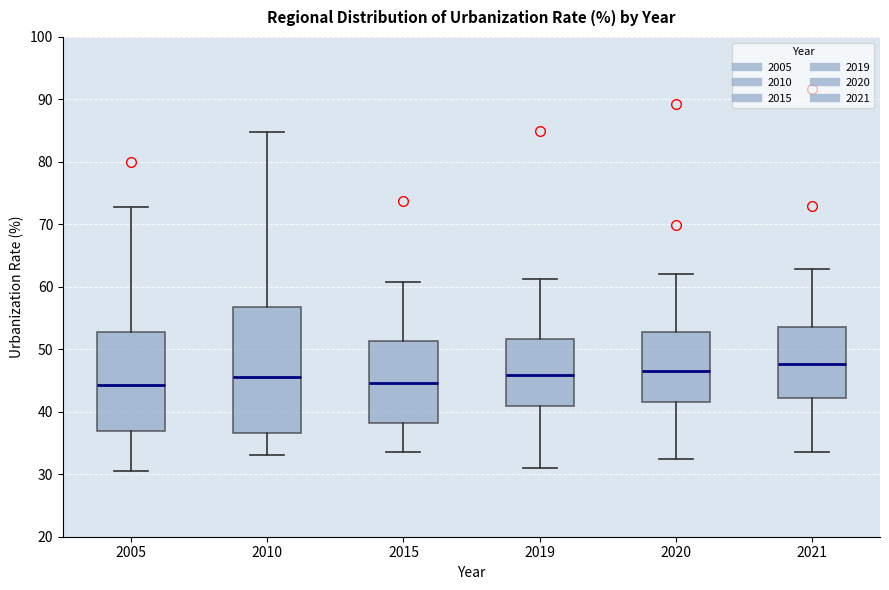

Reading left to right, read every box against the y-axis: the position of its median line, the range the box covers, and the ends of its whiskers. The values are not printed on the chart, so give them approximately, as read against the axis.

2005: median 44, box 37 to 53, whiskers 31 to 73
2010: median 46, box 37 to 57, whiskers 33 to 85
2015: median 45, box 38 to 51, whiskers 34 to 61
2019: median 46, box 41 to 52, whiskers 31 to 61
2020: median 47, box 42 to 53, whiskers 32 to 62
2021: median 48, box 42 to 54, whiskers 34 to 63